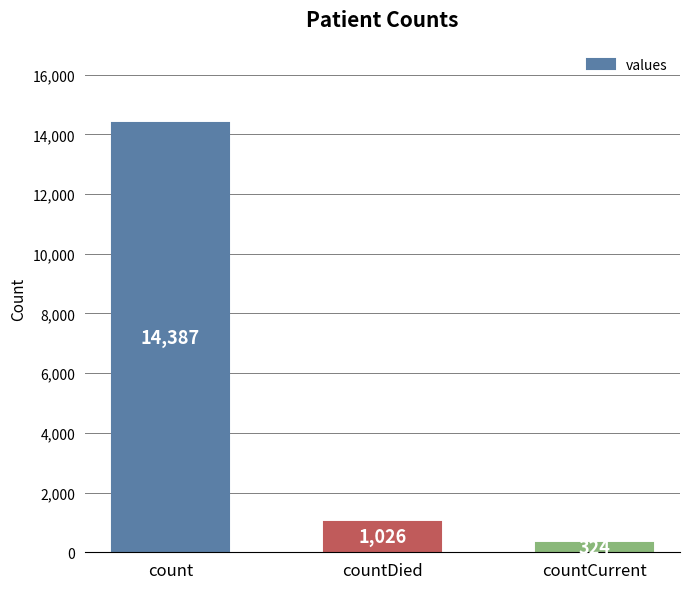

What is the smallest value displayed?

324